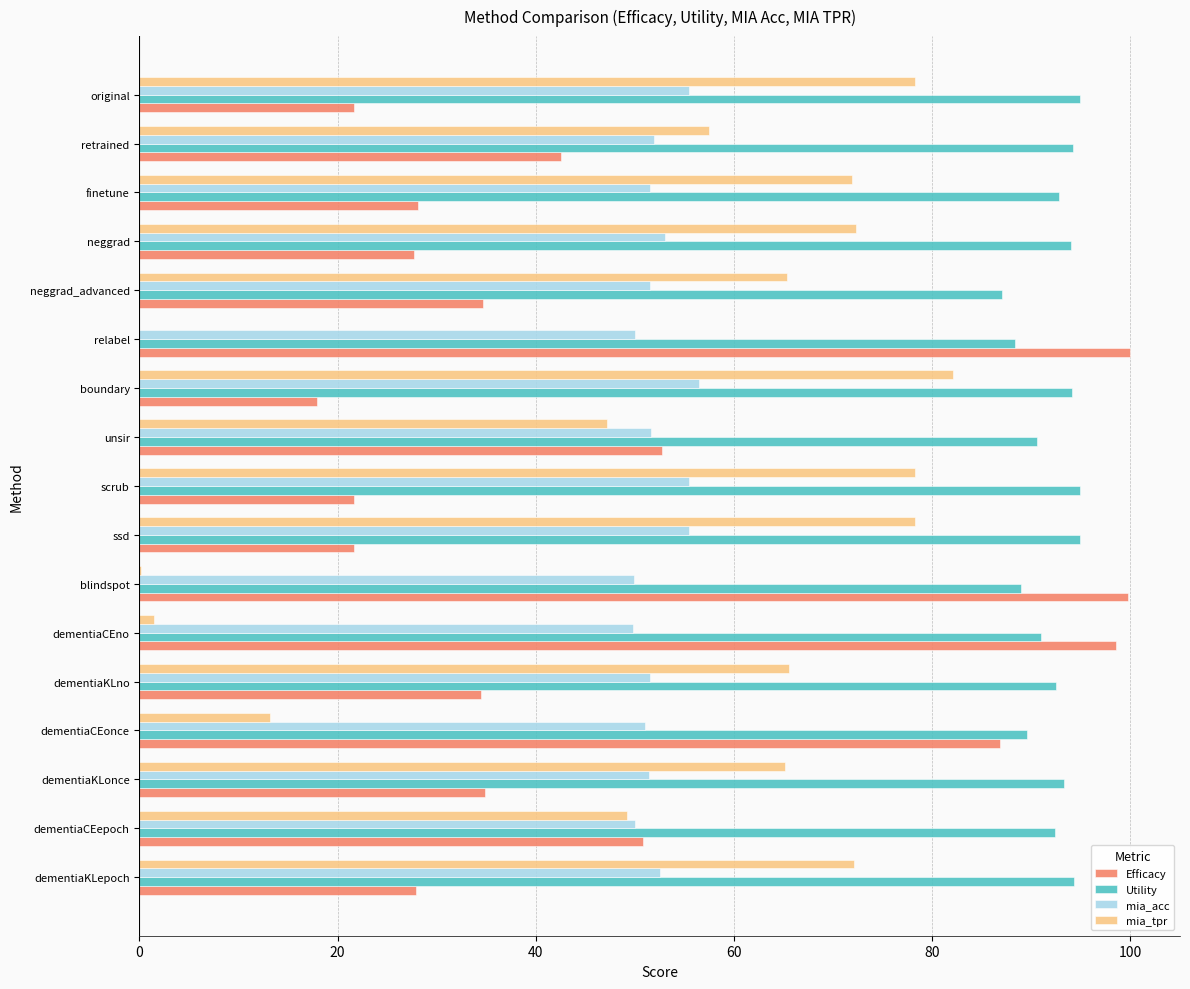

What is the sum of the Efficacy values at relabel and finetune?

128.1